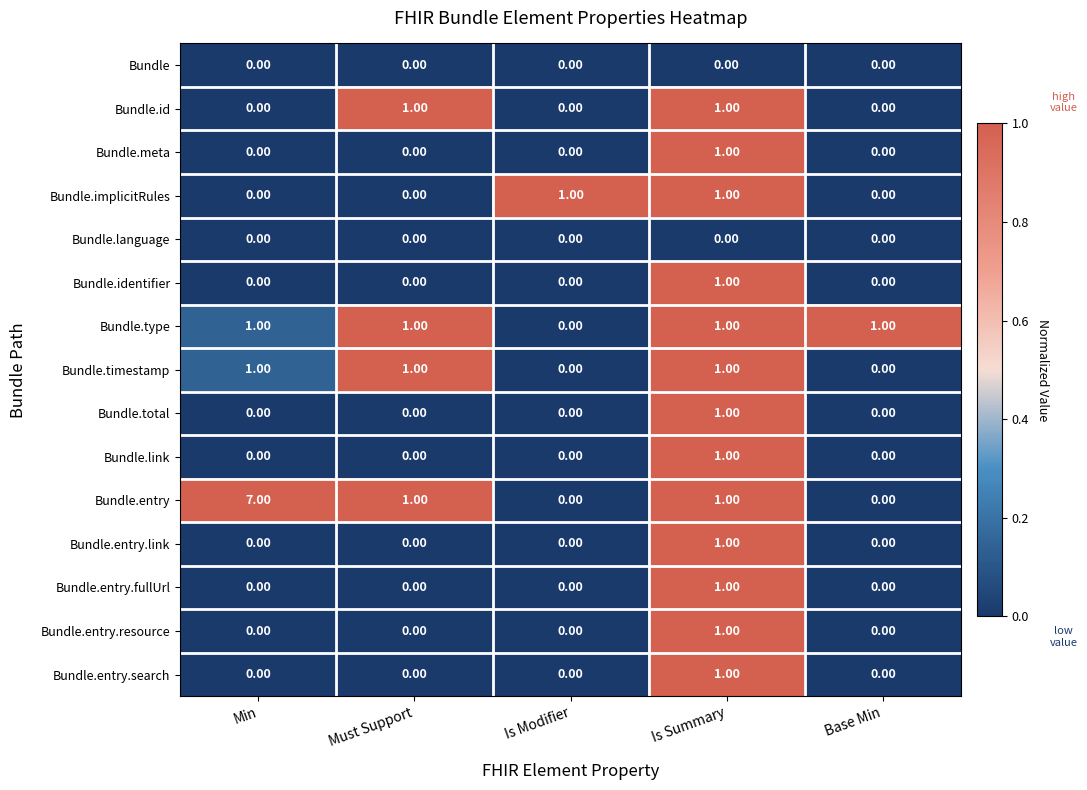

Where does the Bundle.entry series first go above 1?

Min